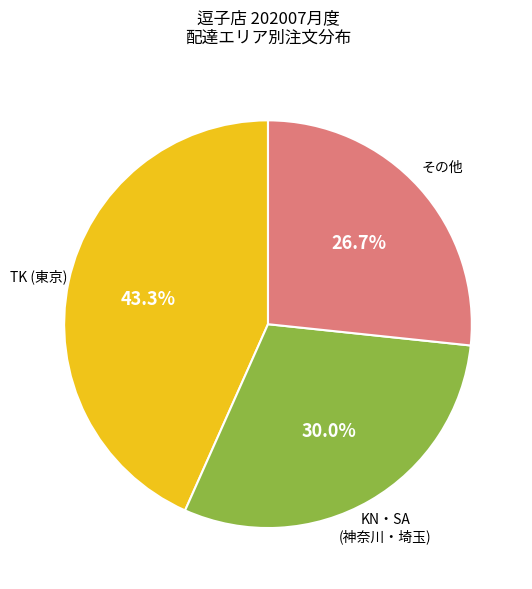

Does any single category account for the majority?

No